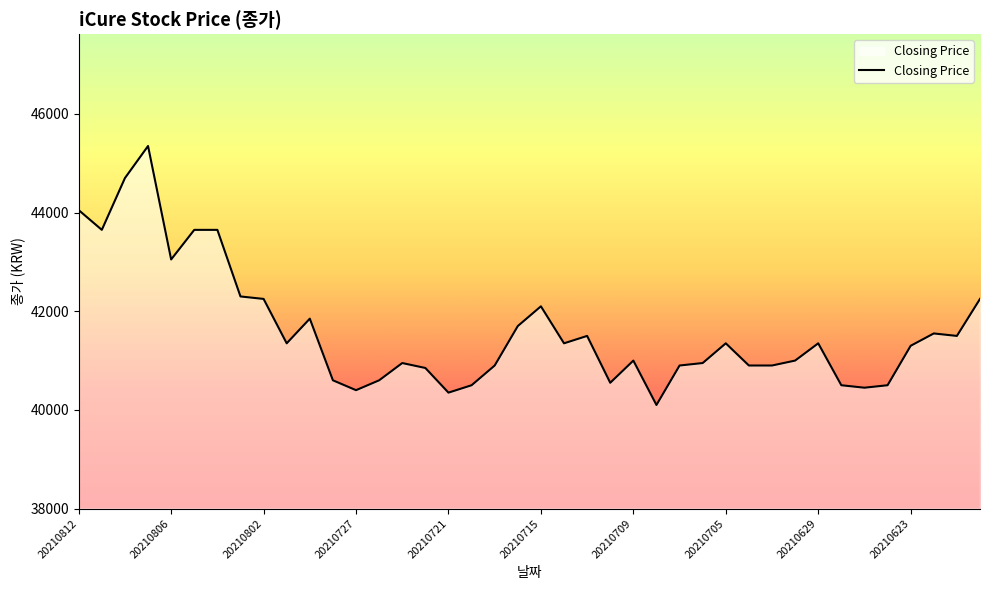

What is the greatest value displayed?

45350